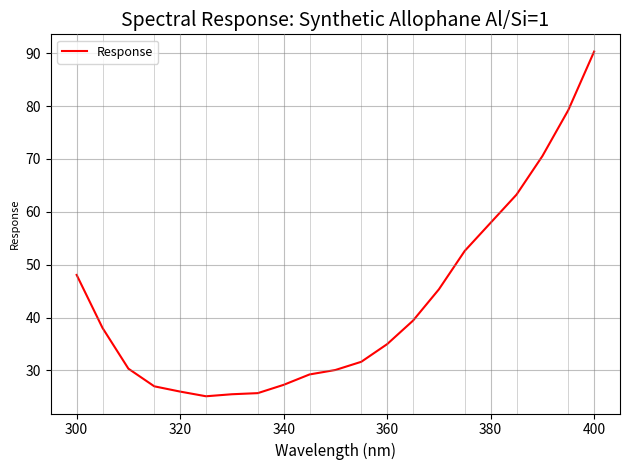

What is the difference between the maximum and minimum values?

65.2